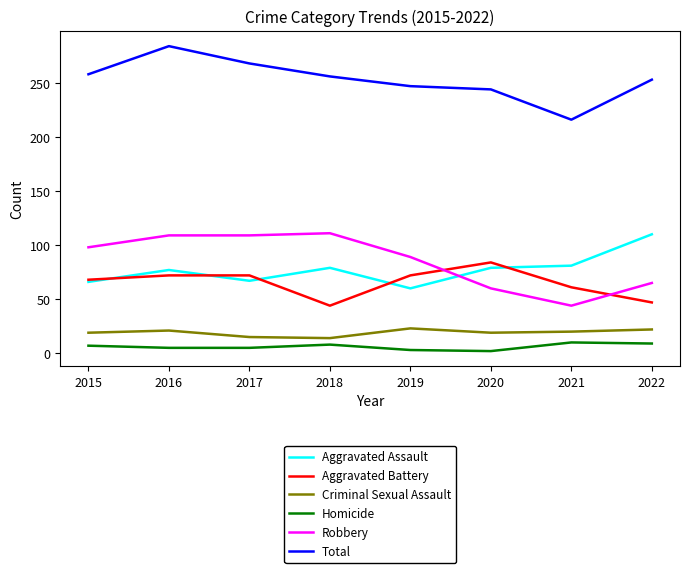

True or false: Total has more than 0 points higher than both neighbors.

True